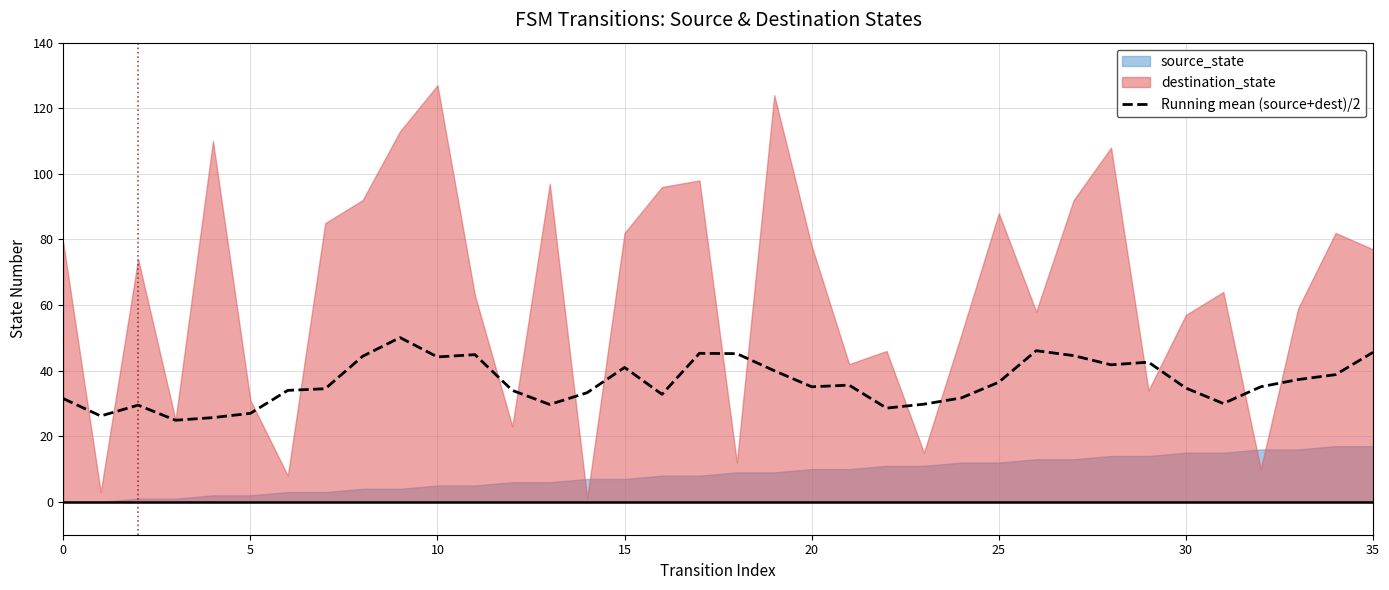

Between 35 and 30, which is larger?

35